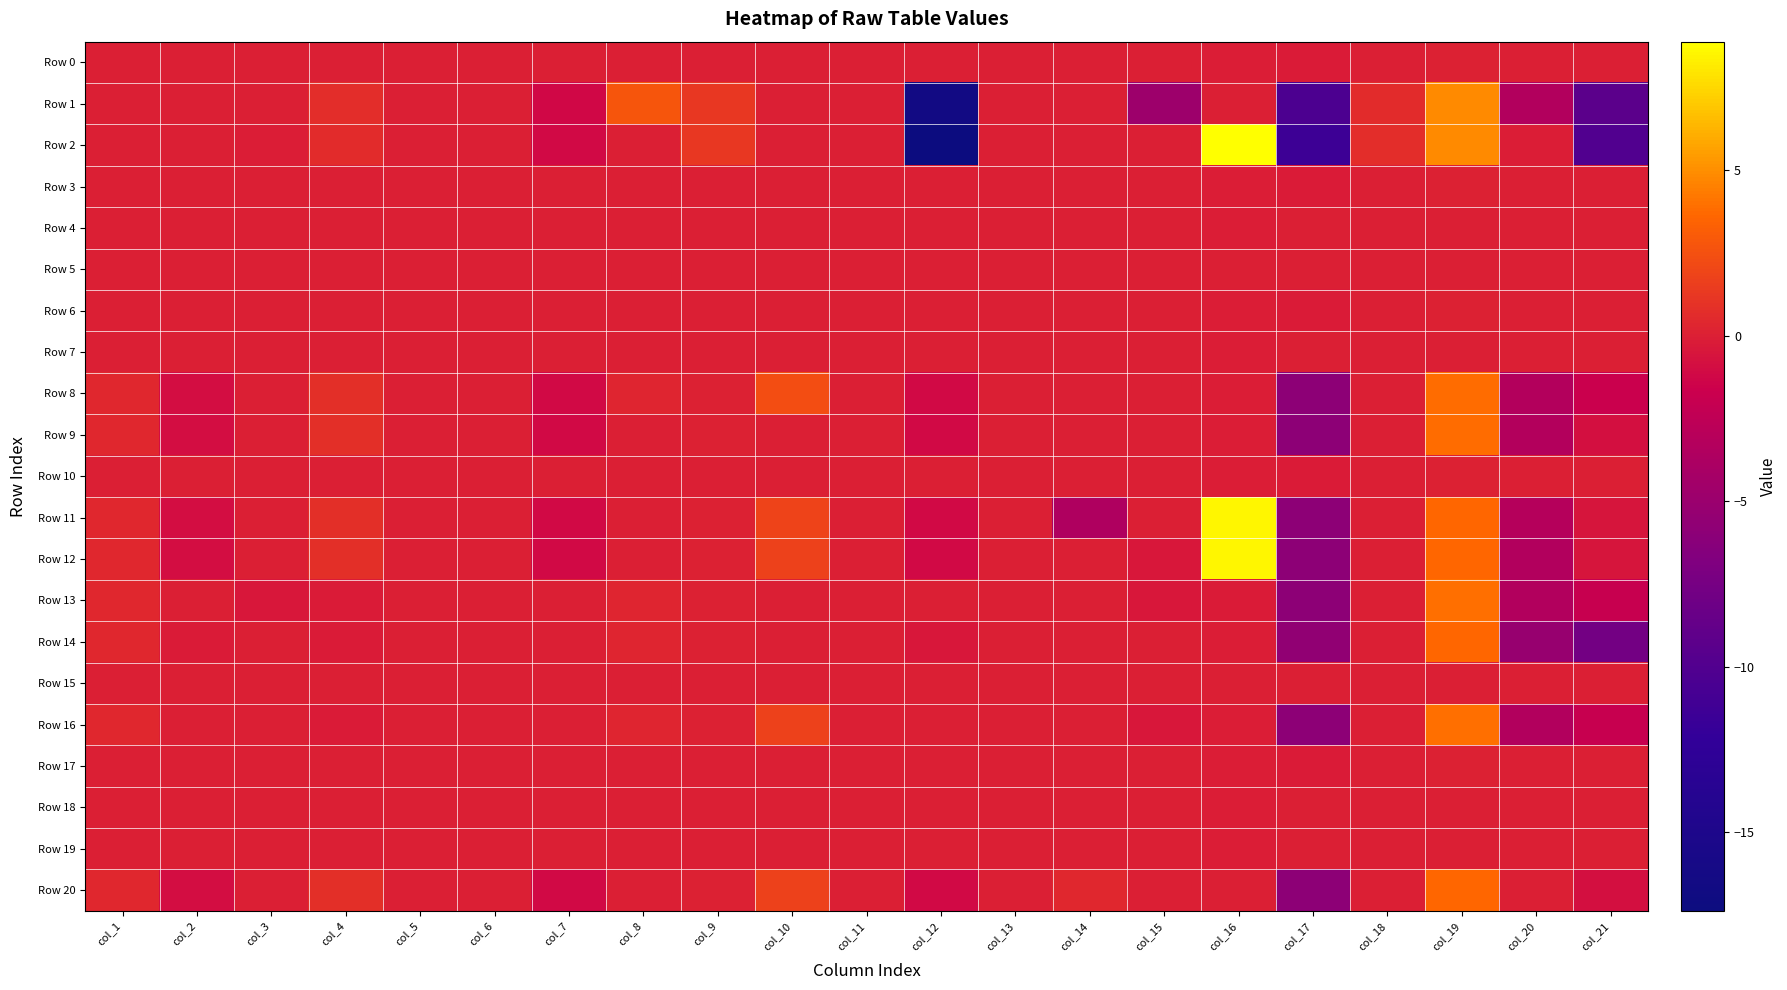

Which series has the widest spread of values?

Row 2